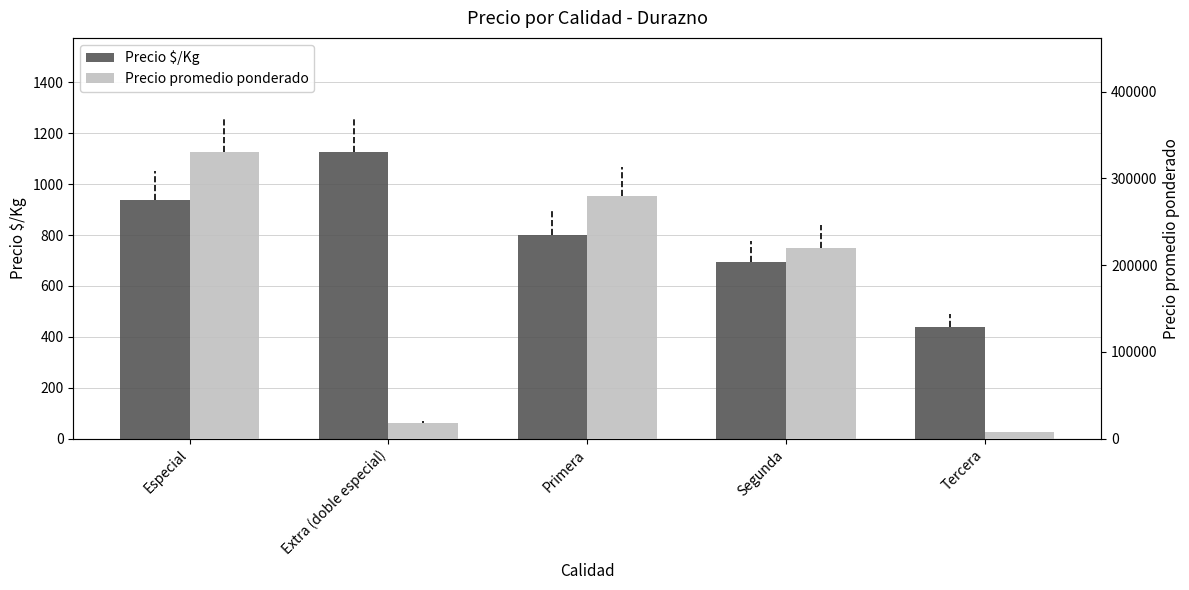

How many bars are there in total?

10